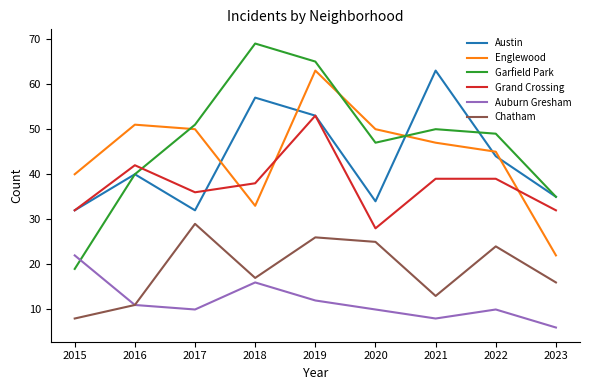

What is the sum of all Englewood values?

401